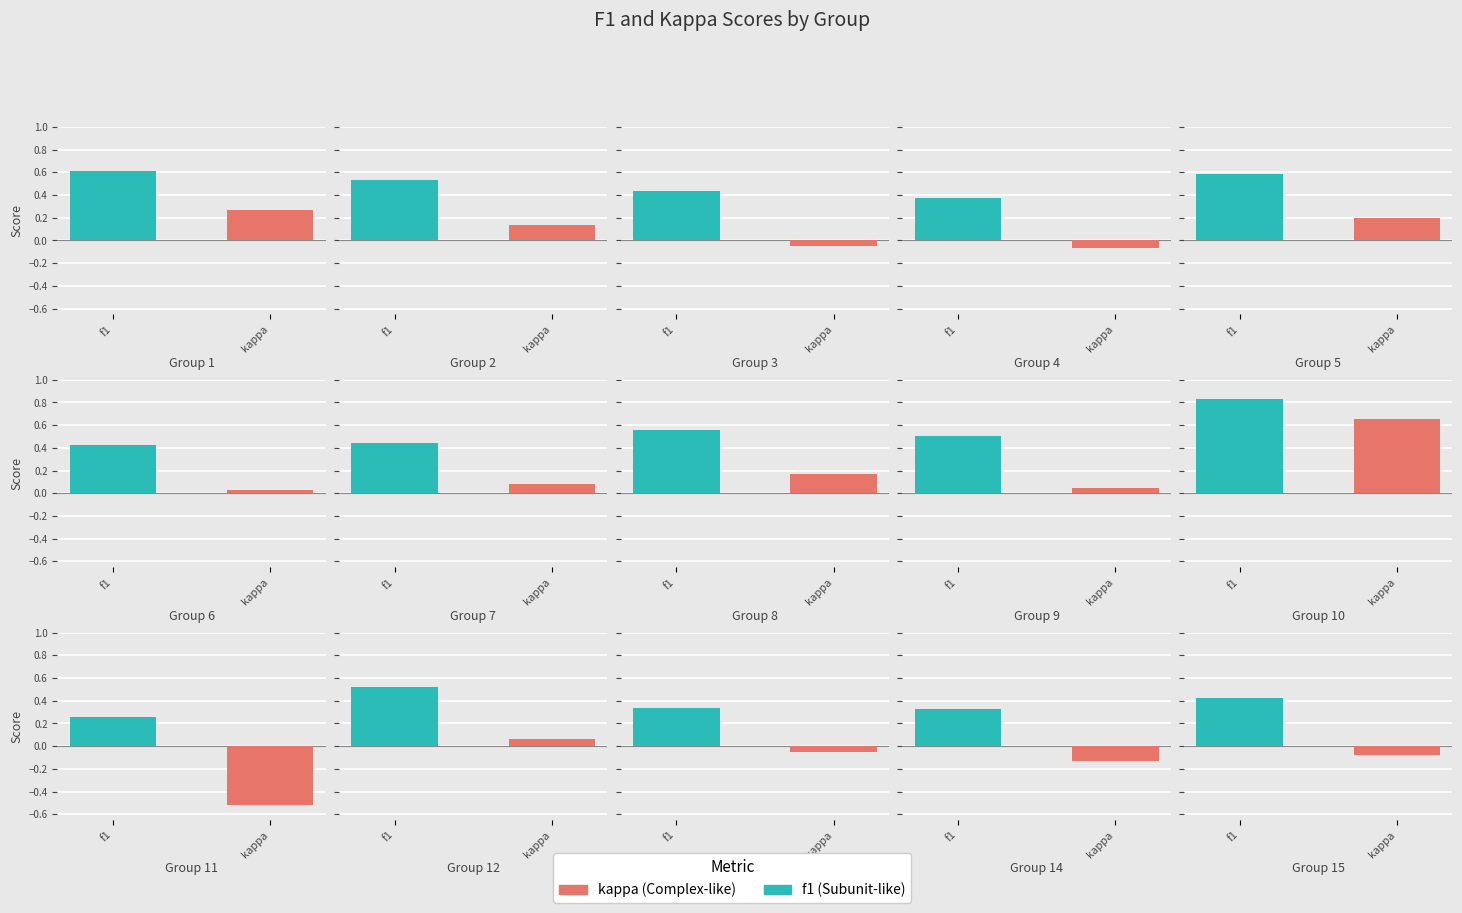

What is the spread (max minus min) of values at 12?

0.5